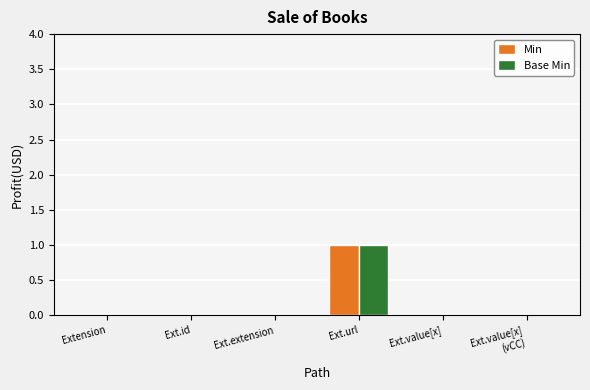

Is it true that Base Min equals 0 at Ext.url?

False